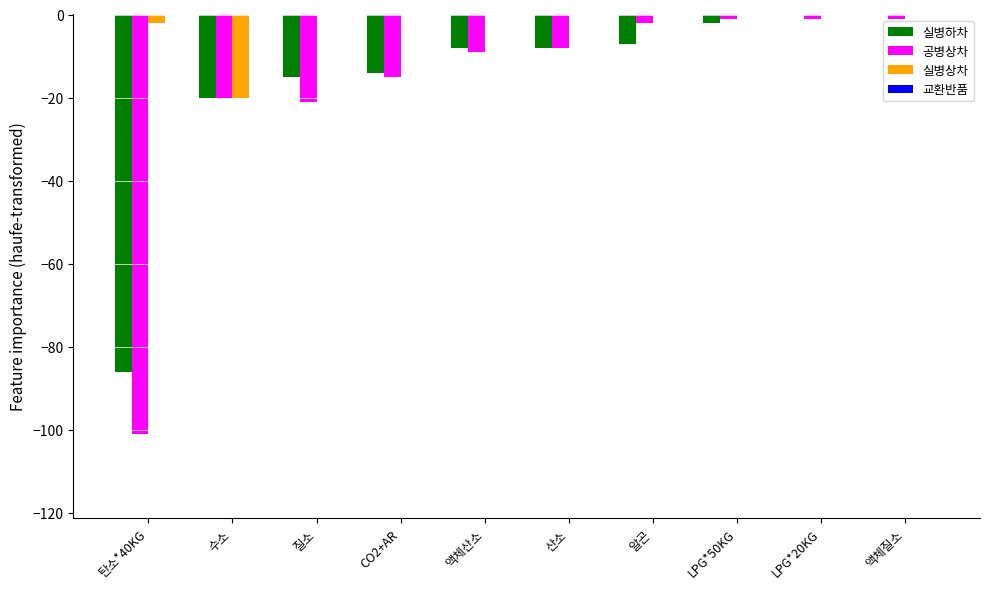

The value of 실병상차 at LPG*20KG is 0. True or false?

True